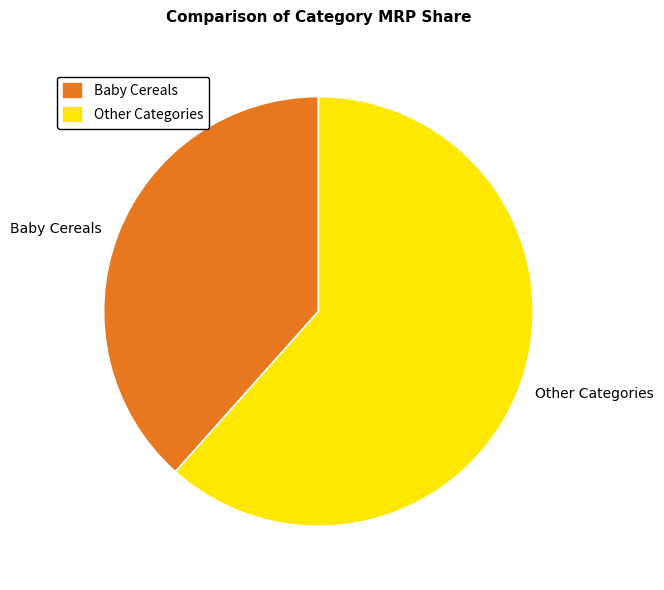

What is the majority slice?

Other Categories